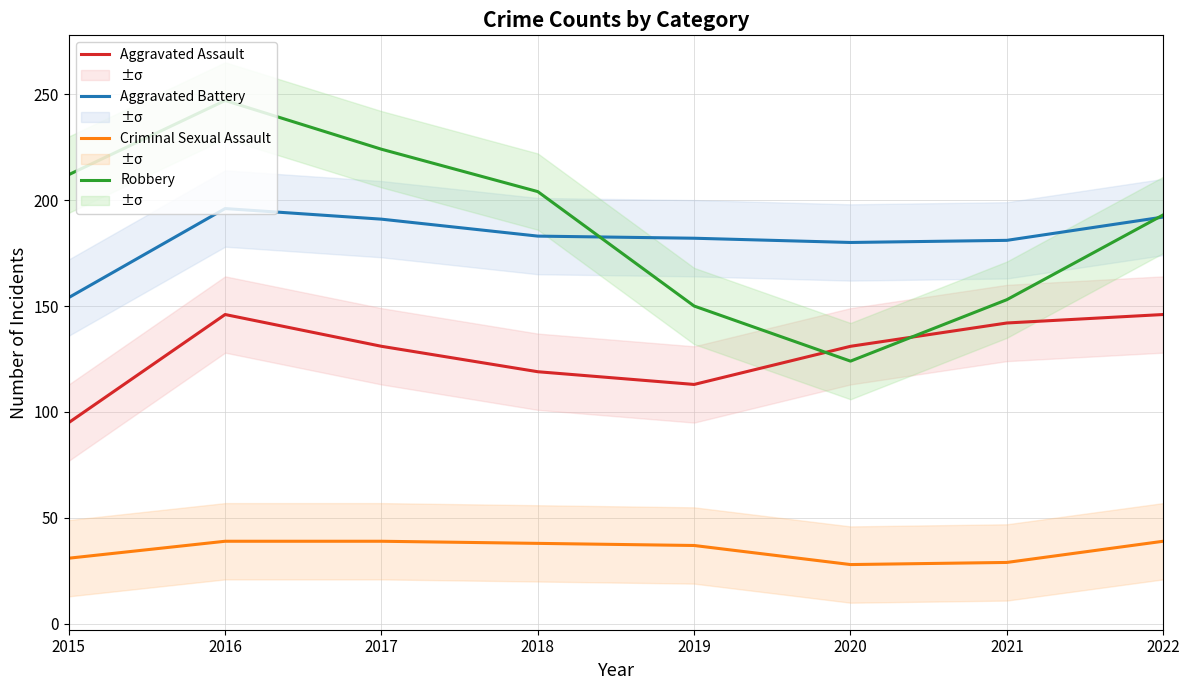

Is the value of Aggravated Battery at 2019 greater than the value of Criminal Sexual Assault at 2017?

Yes